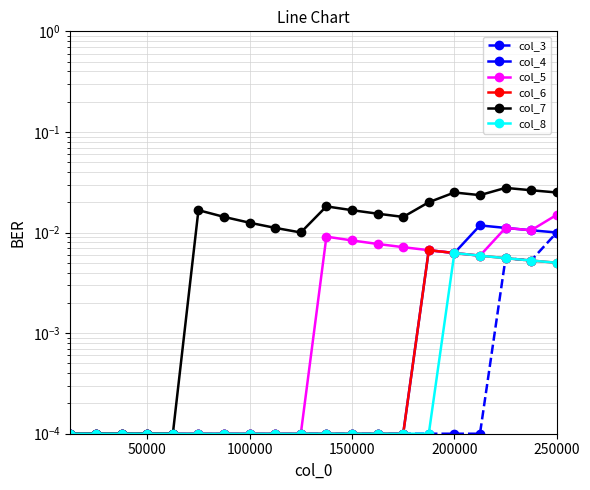

Which series has the largest total across all categories?

col_7